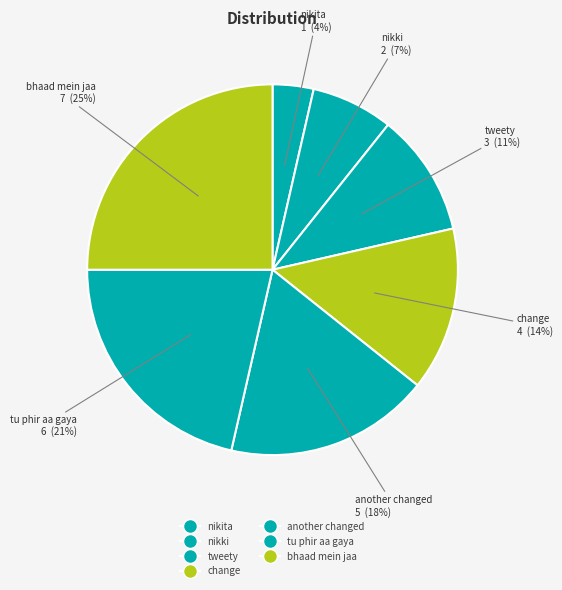

Is there a majority slice in this chart?

No